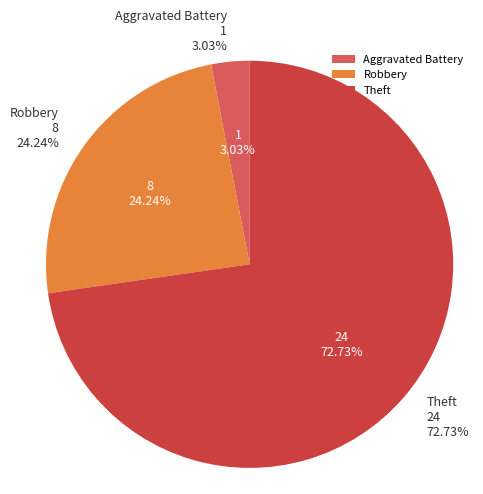

Count the number of slices in the pie.

3